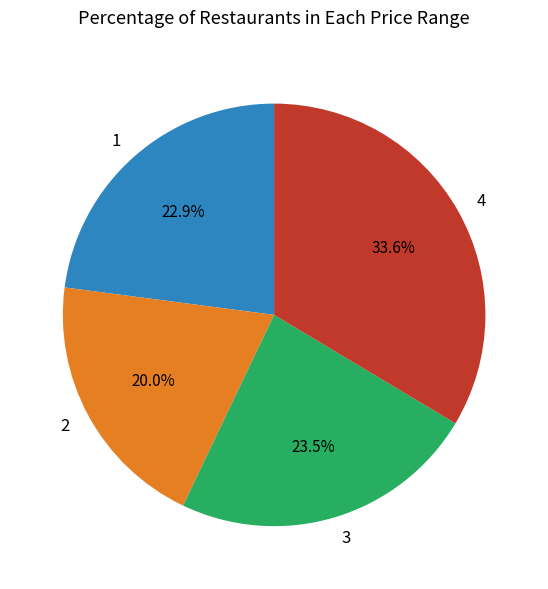

What is the smallest slice in the pie chart?

2